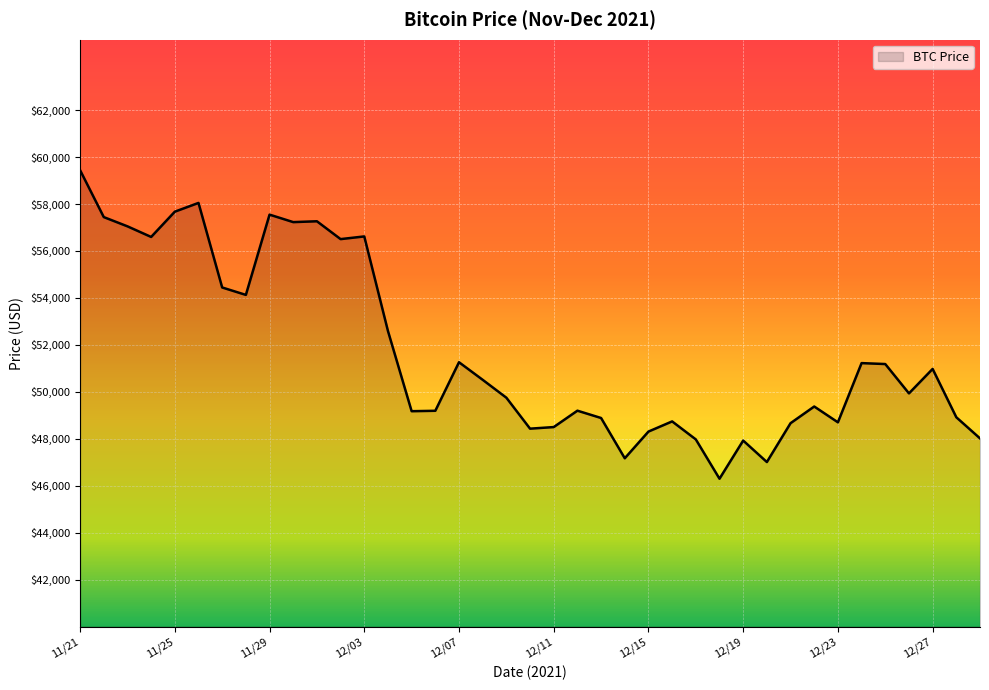

What is the minimum value shown in the chart?

46296